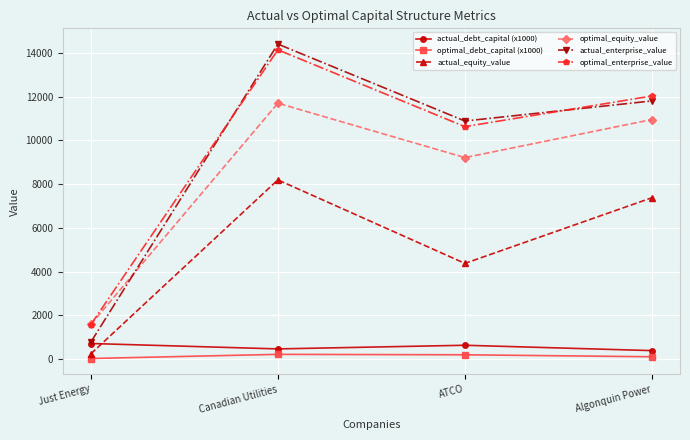

What is the sum of all actual_enterprise_value values?

37872.7